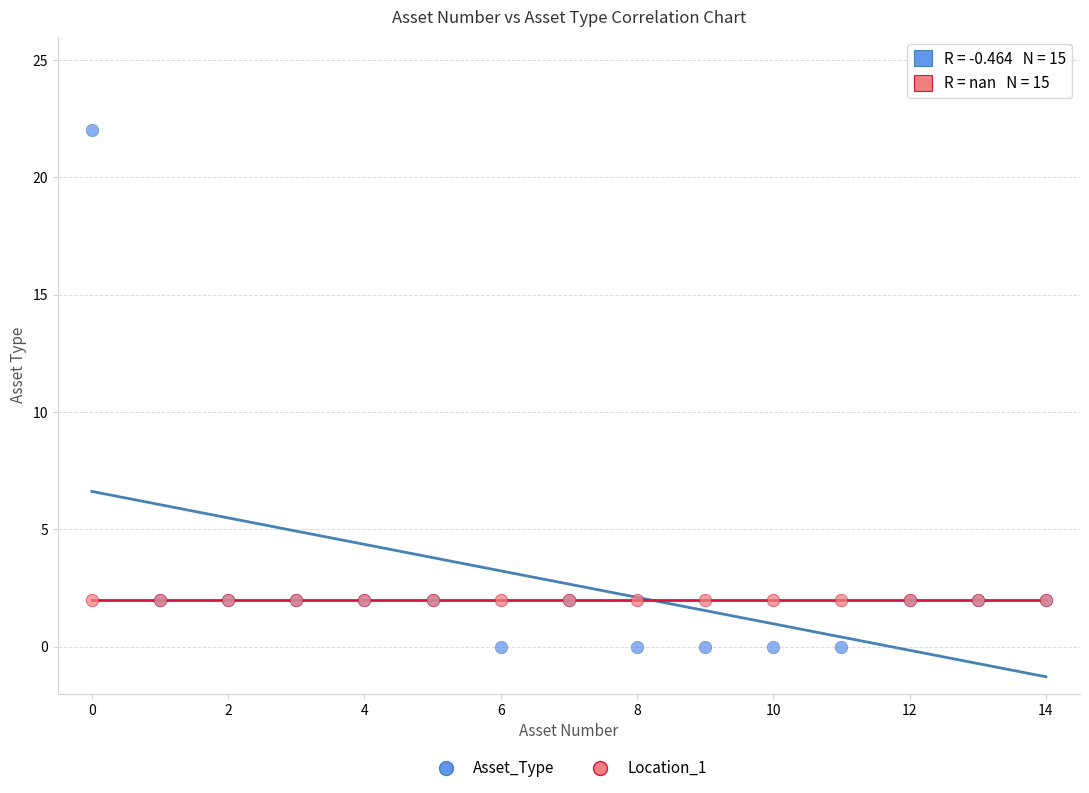

Which series reaches the minimum Y coordinate?

Asset_Type